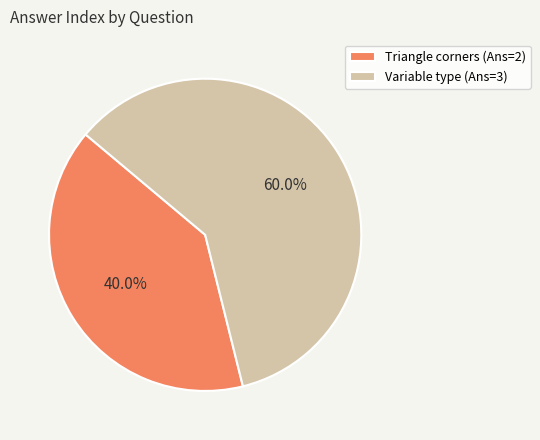

Which has a higher value, Triangle corners (Ans=2) or Variable type (Ans=3)?

Variable type (Ans=3)